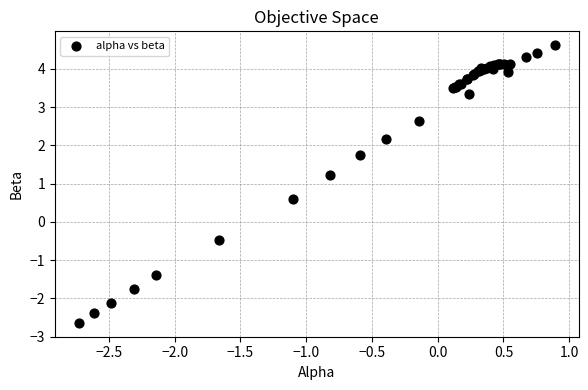

What Y value in the scatter plot is closest to 0?

-0.5